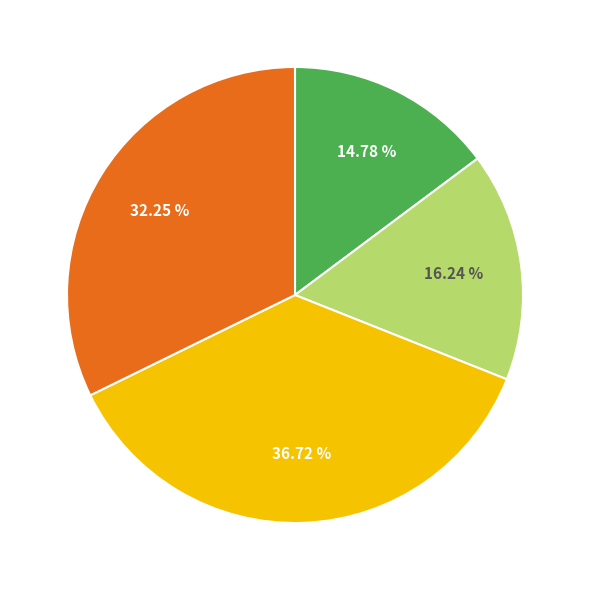

Is there any slice that represents more than half of the pie?

No